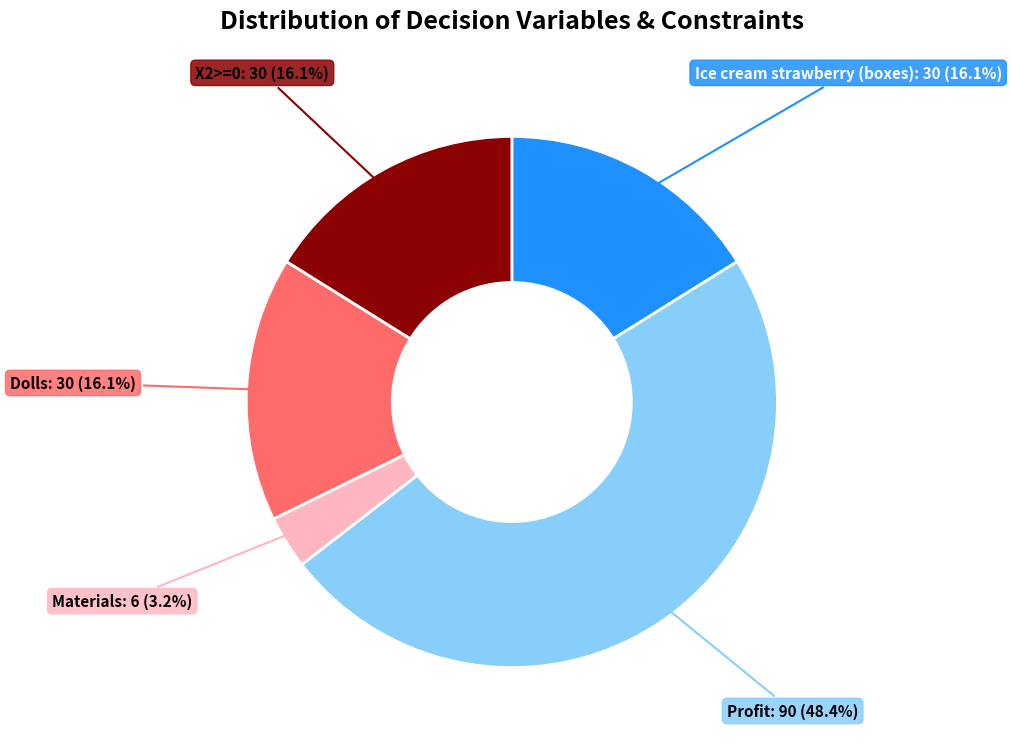

Does any single category account for the majority?

No